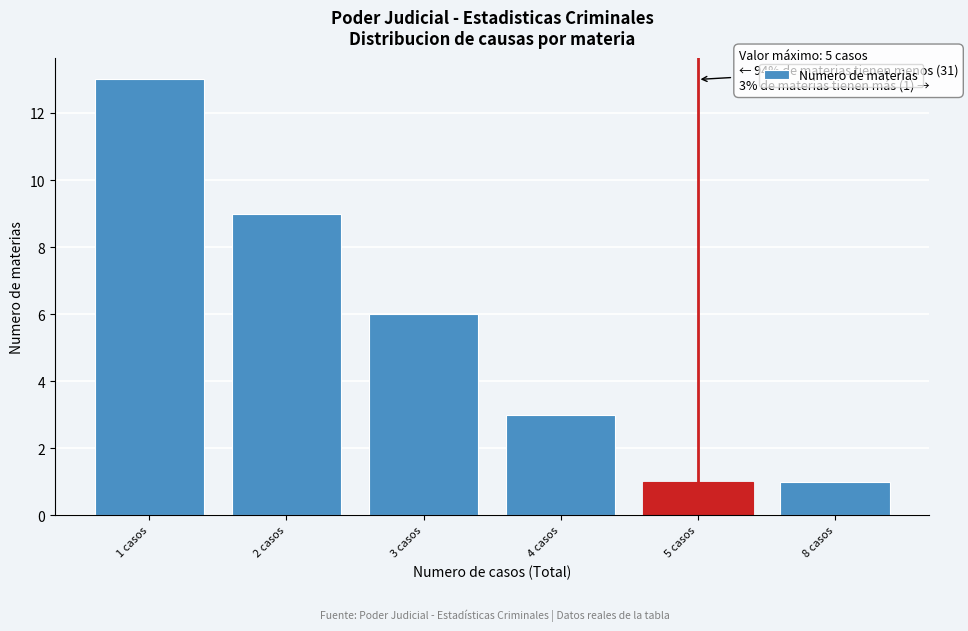

Reading left to right, extract all data points from this chart.

1 casos=13	2 casos=9	3 casos=6	4 casos=3	5 casos=1	8 casos=1